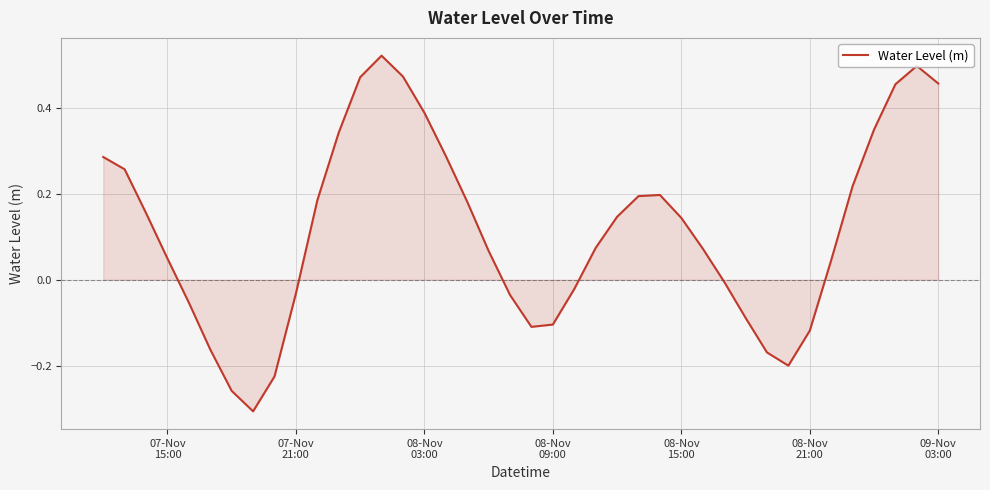

What is the difference between the maximum and minimum values?

0.8